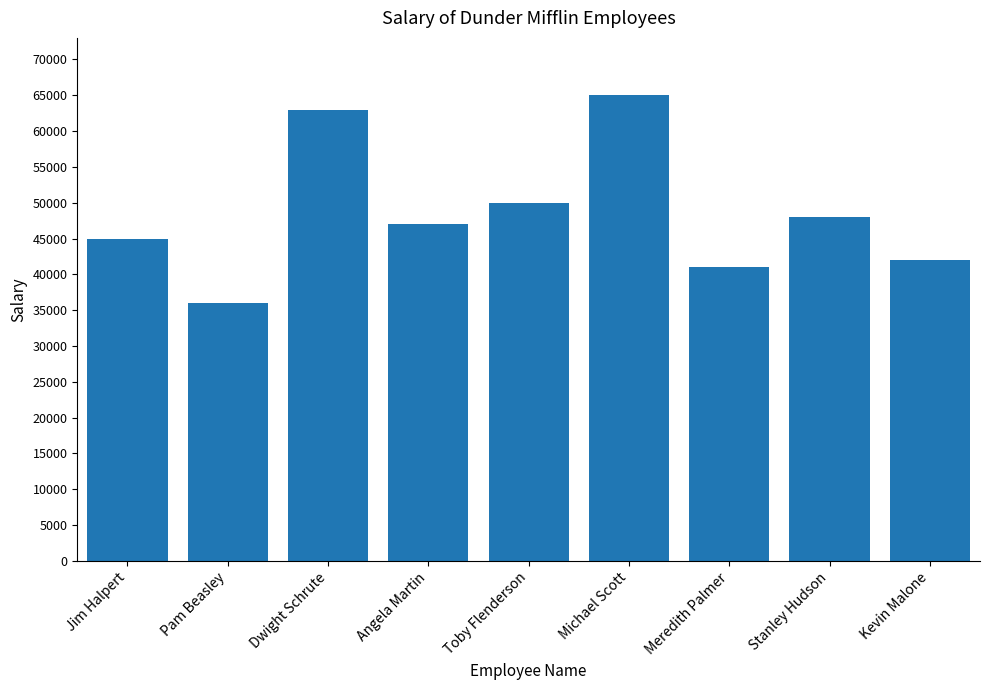

List the labels in order of value, smallest first.

Pam Beasley, Meredith Palmer, Kevin Malone, Jim Halpert, Angela Martin, Stanley Hudson, Toby Flenderson, Dwight Schrute, Michael Scott